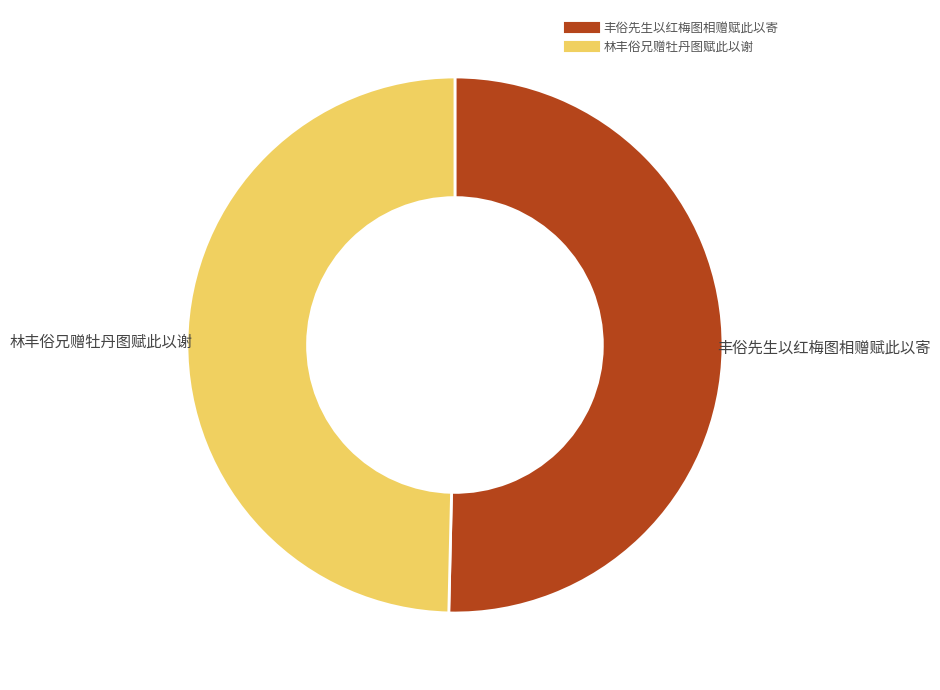

Do 林丰俗兄赠牡丹图赋此以谢 and 丰俗先生以红梅图相赠赋此以寄 together represent more than half of the pie?

Yes